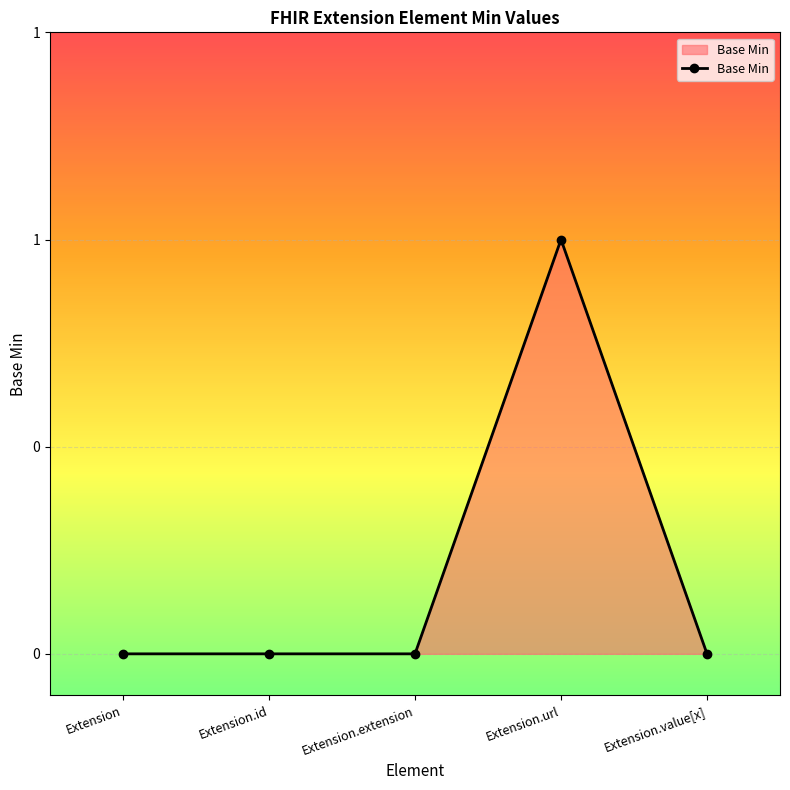

Does the chart have visible grid lines?

Yes